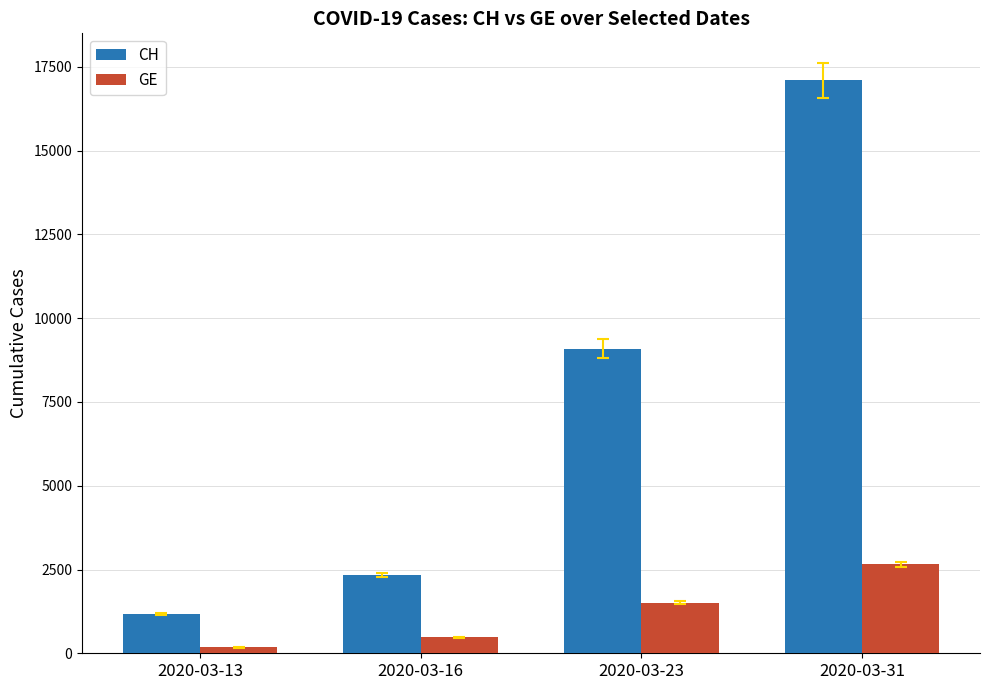

At which category is the sum across all series the highest?

2020-03-31